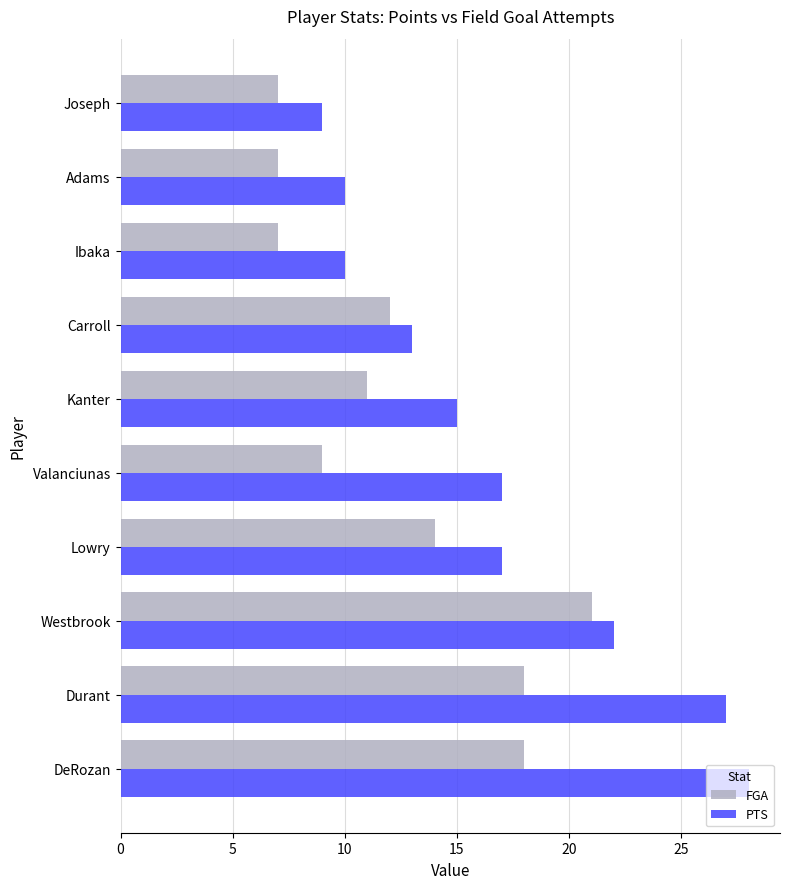

What is the maximum value for FGA?

21